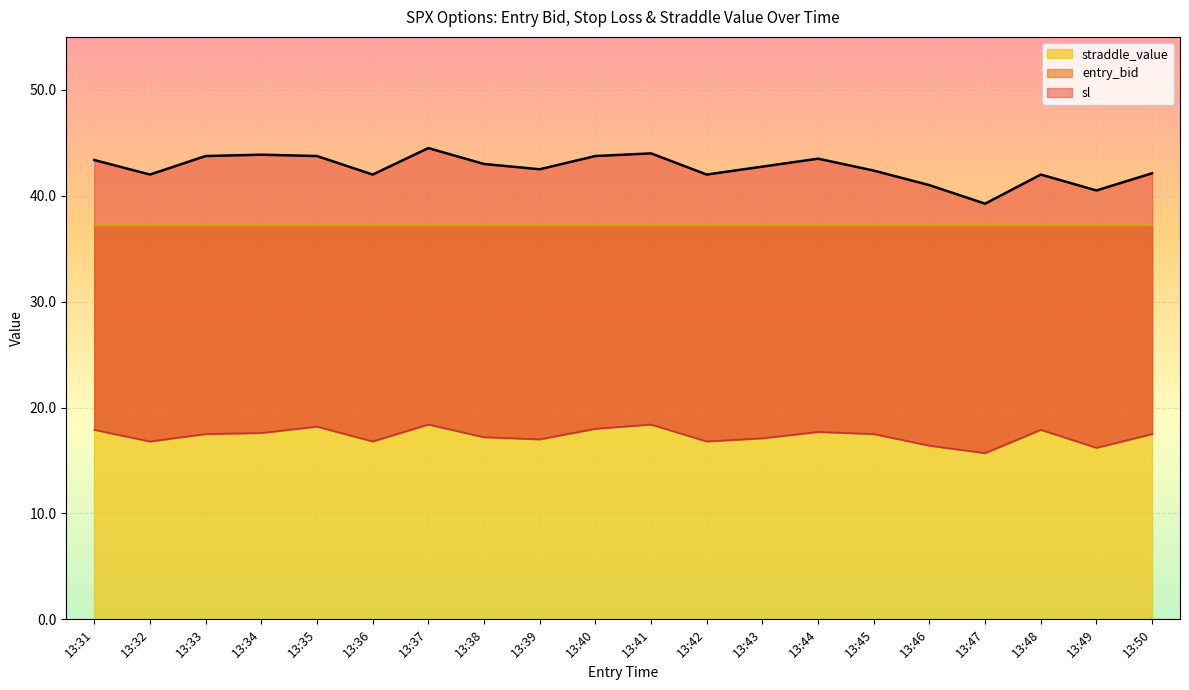

Which category has the highest value across all series?

13:37